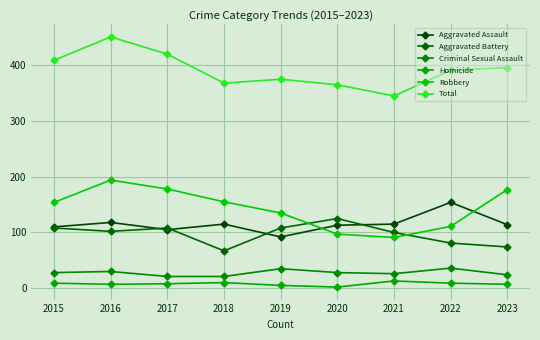

How many lines are shown in the chart?

6